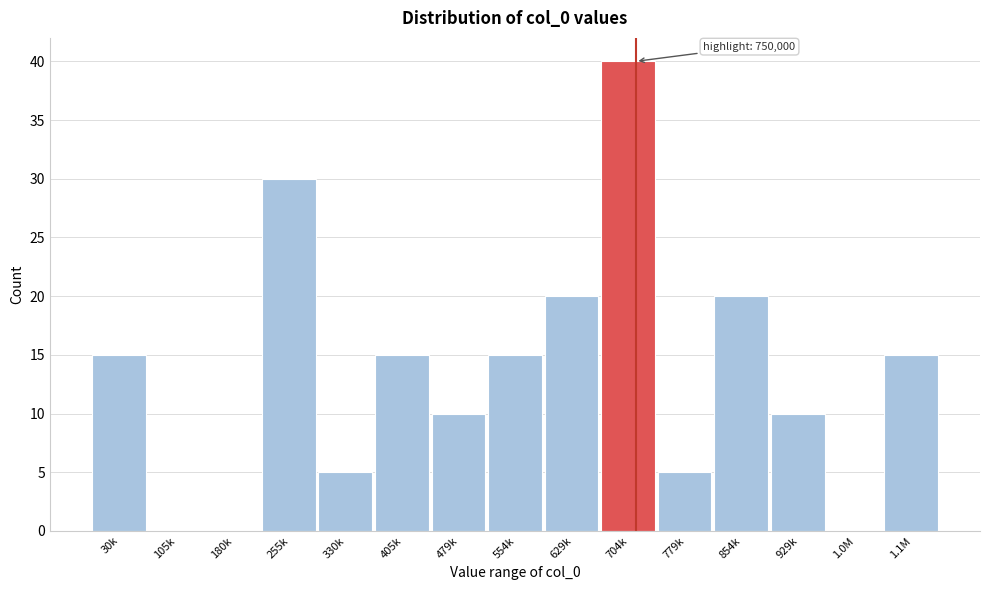

Reading left to right, extract all data points from this chart.

30k=15	105k=0	180k=0	255k=30	330k=5	405k=15	479k=10	554k=15	629k=20	704k=40	779k=5	854k=20	929k=10	1.0M=0	1.1M=15